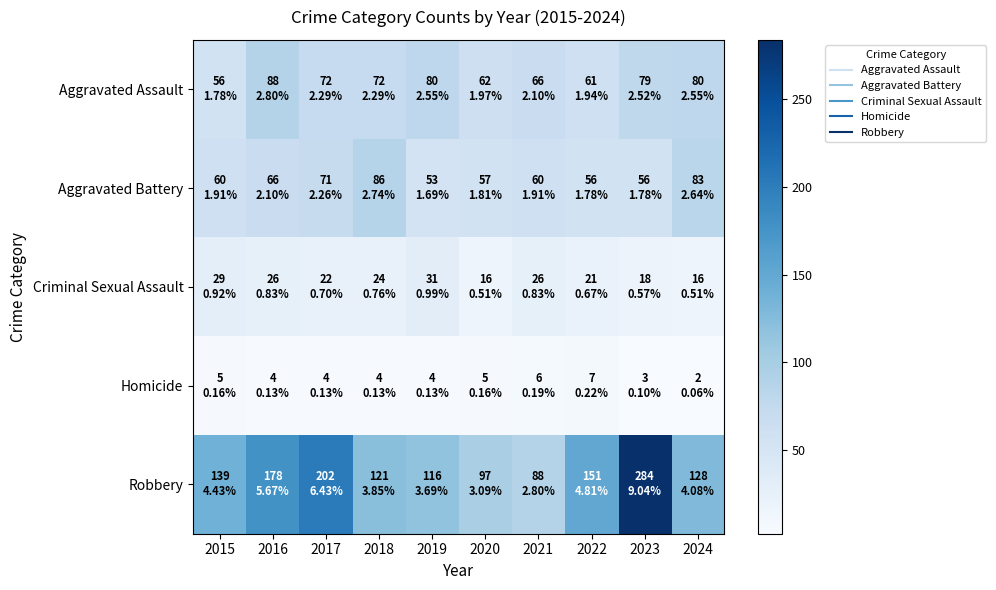

What is the smallest value displayed?

2